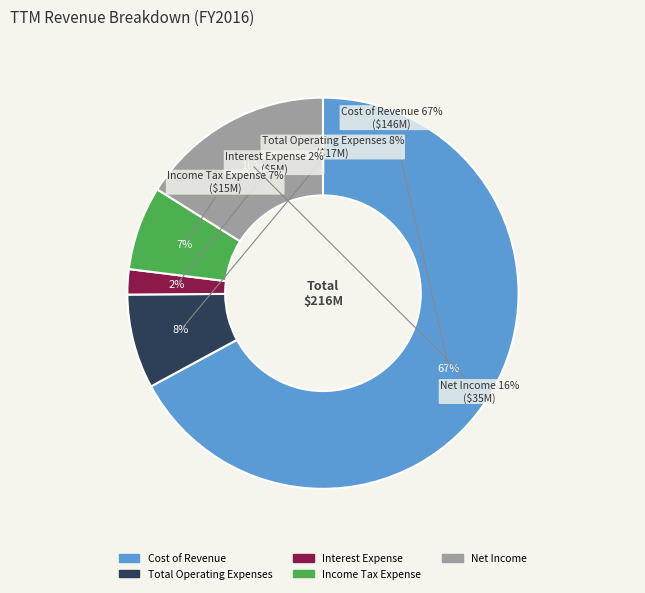

Which category has the smallest portion of the pie?

Interest Expense